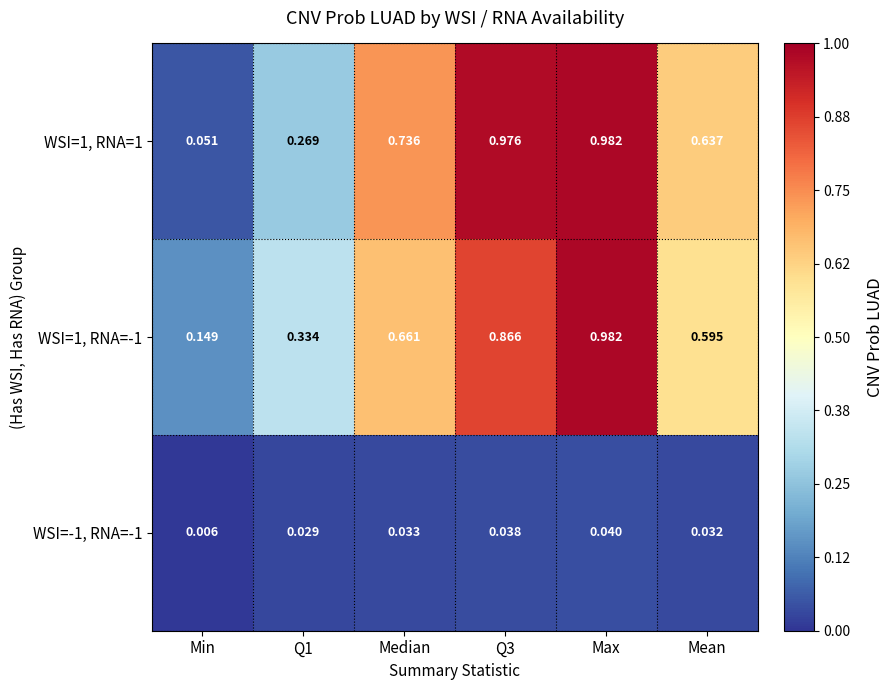

Where is WSI=-1, RNA=-1 nearest to the value 0?

Min